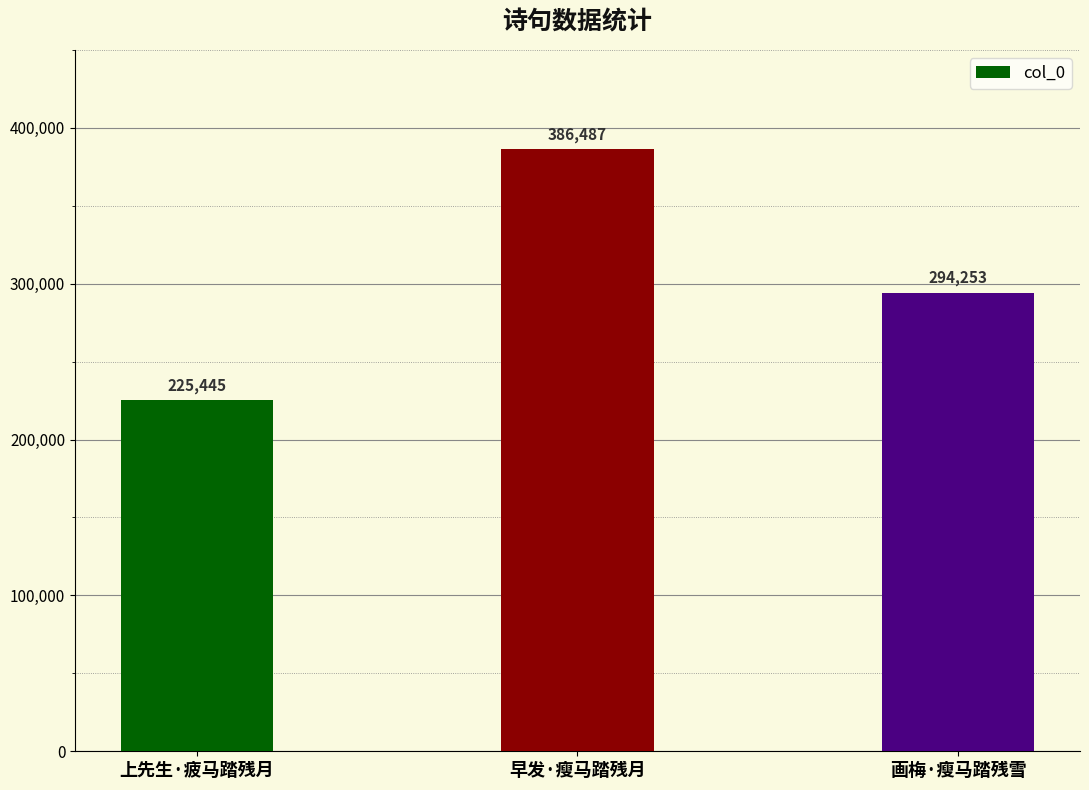

Are the bars horizontal?

No